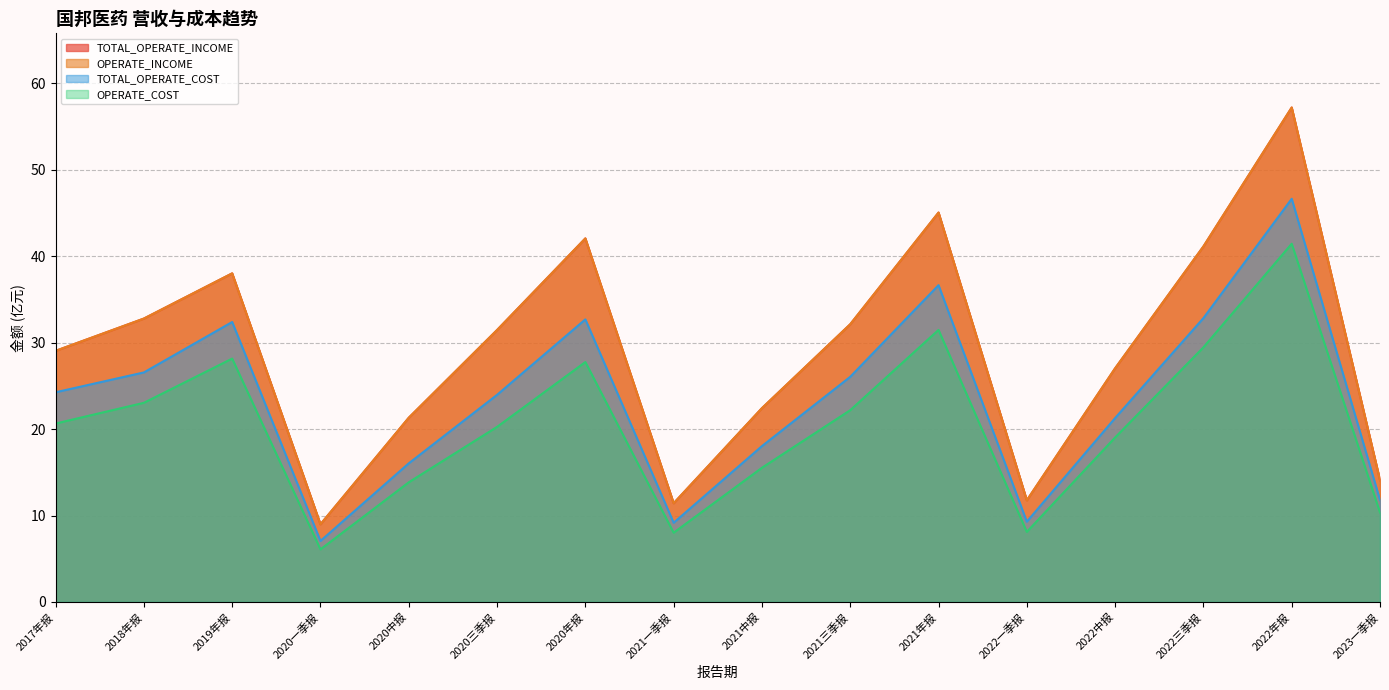

Does the chart have visible grid lines?

Yes